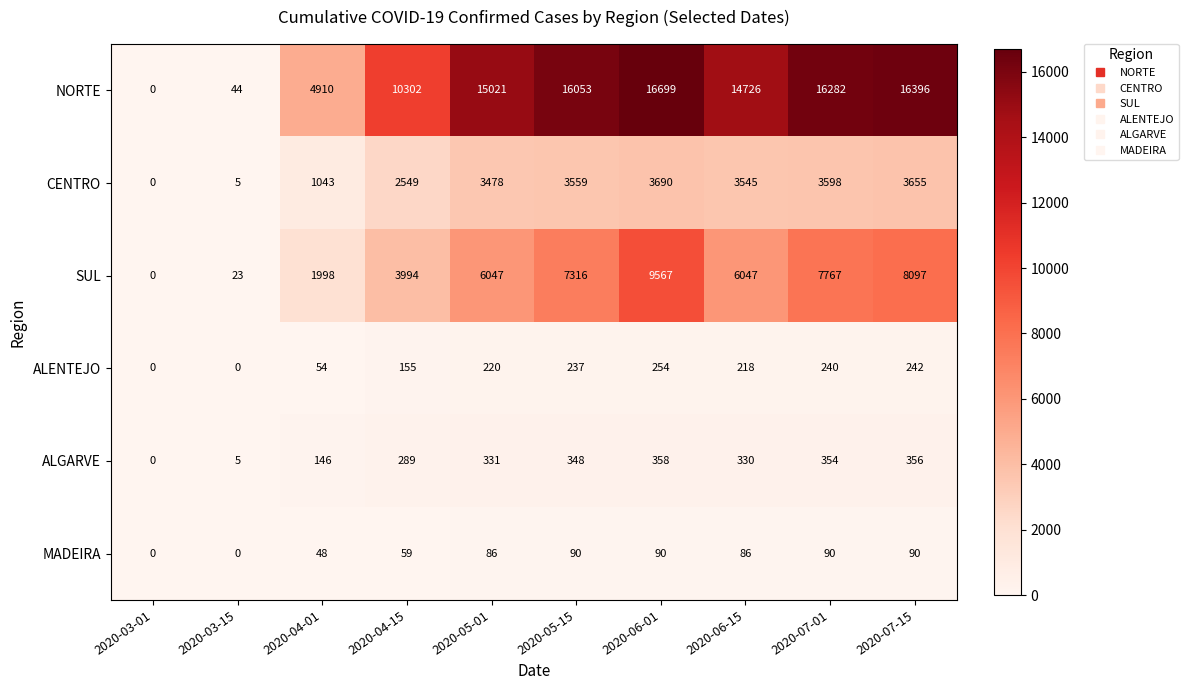

What is the difference between the ALENTEJO values at 2020-03-01 and 2020-04-01?

54